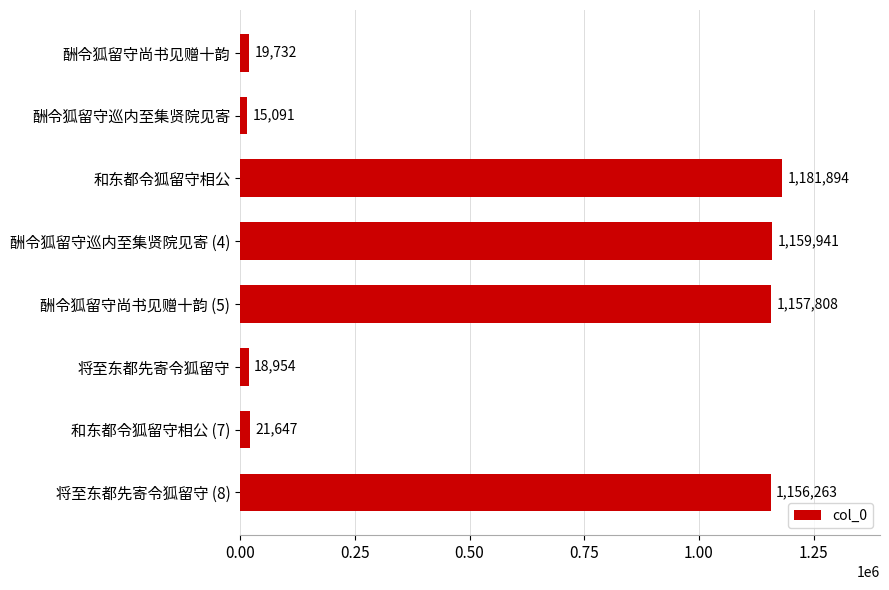

What is the sum of all values?

4731330